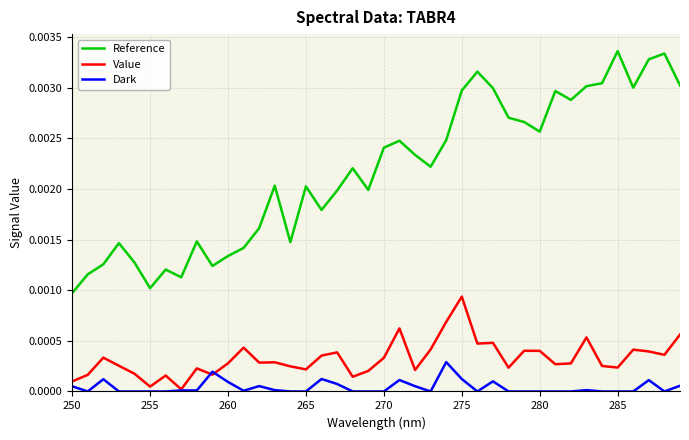

Which series has the widest spread of values?

Reference